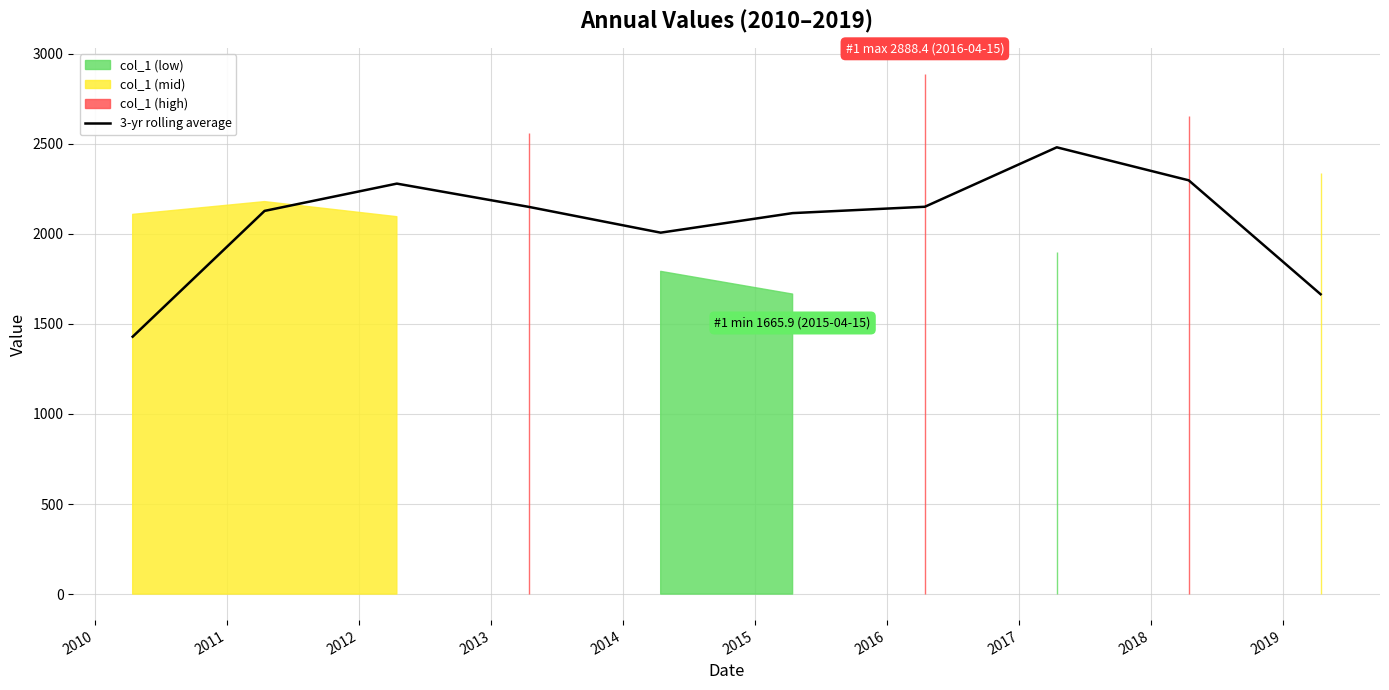

What is the minimum value for 3-yr rolling average?

1429.2